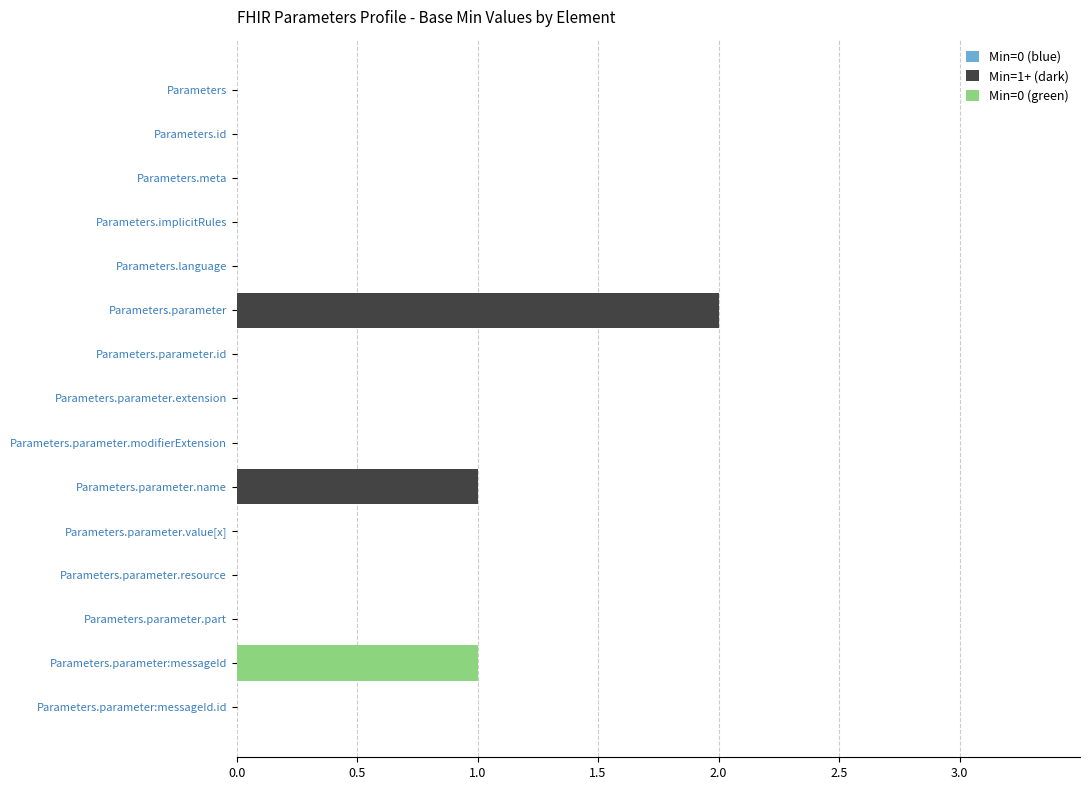

The value of Min=0 (blue) at 0.0 is 1.3. True or false?

False